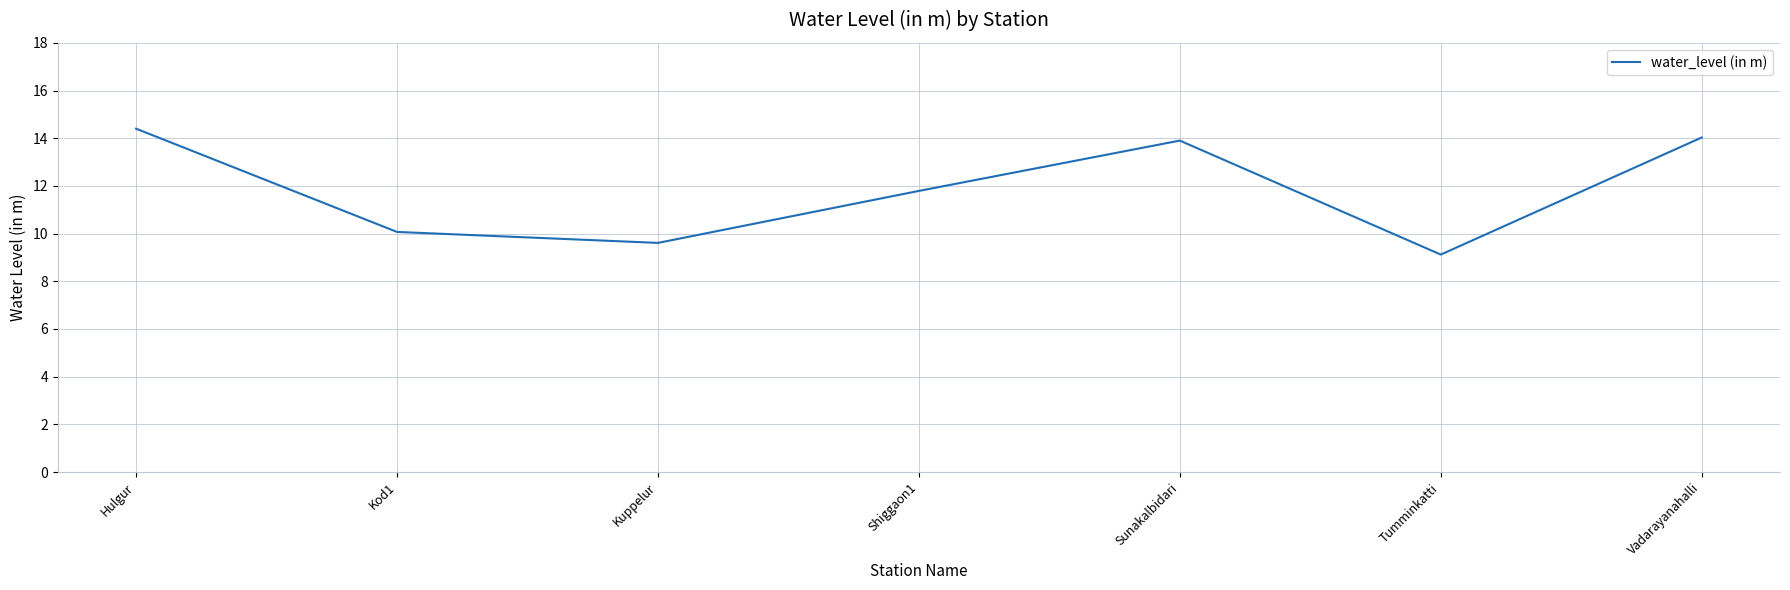

Which has a higher value, Tumminkatti or Hulgur?

Hulgur